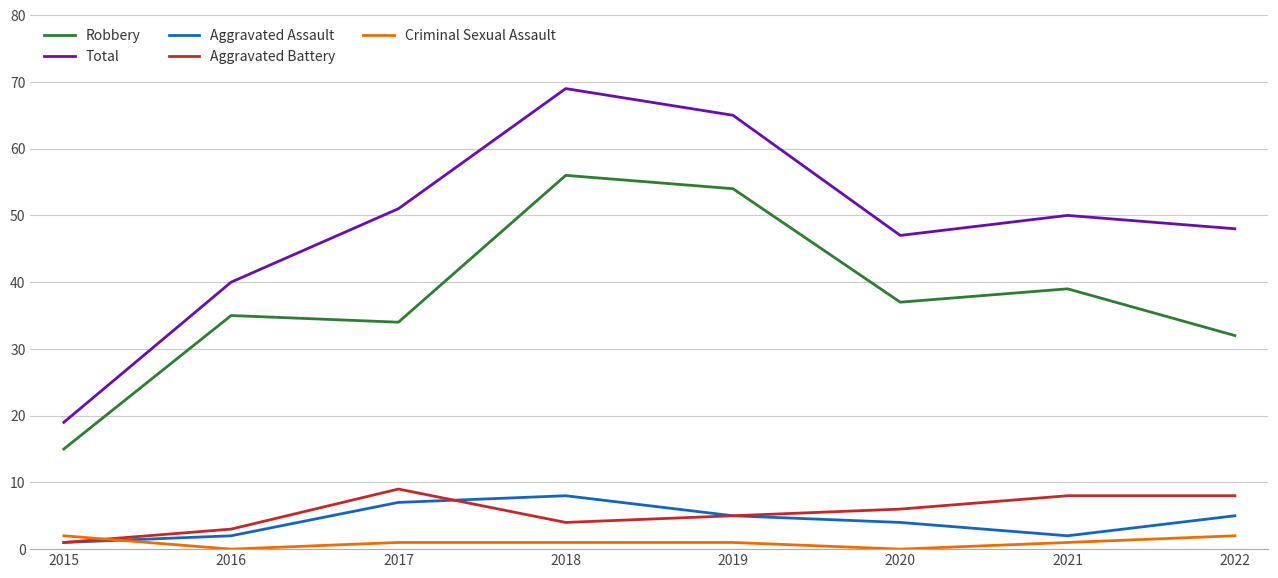

What is the difference between the second highest and minimum values in the Aggravated Assault series?

6